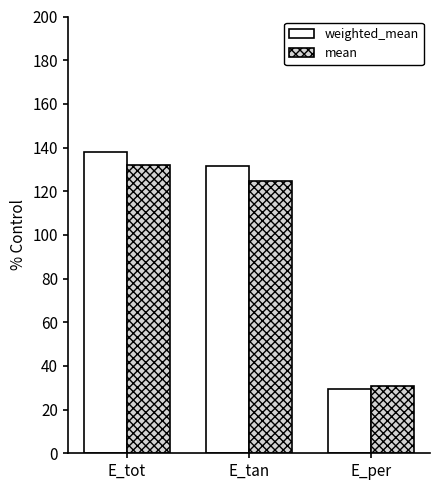

What are all the series names shown in the legend?

weighted_mean, mean